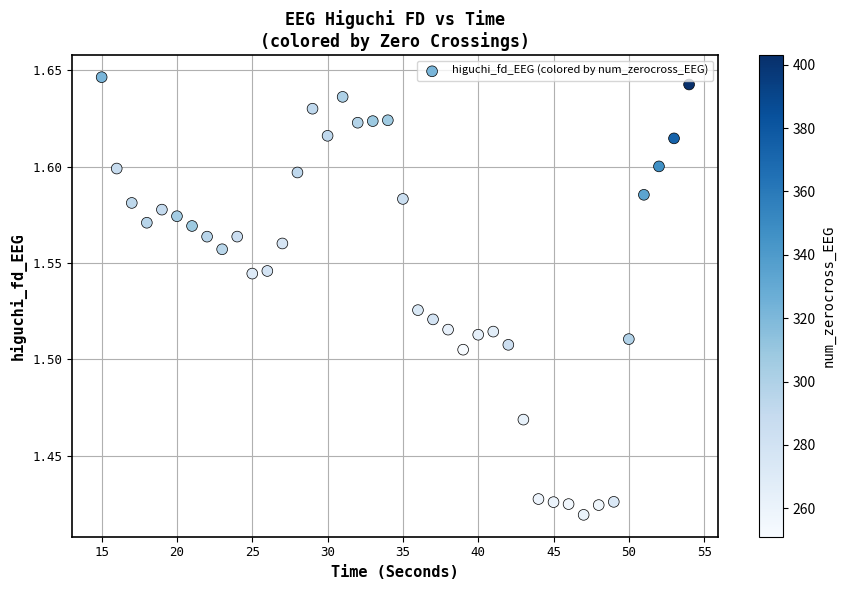

What is the range of X values (max minus min)?

39.0